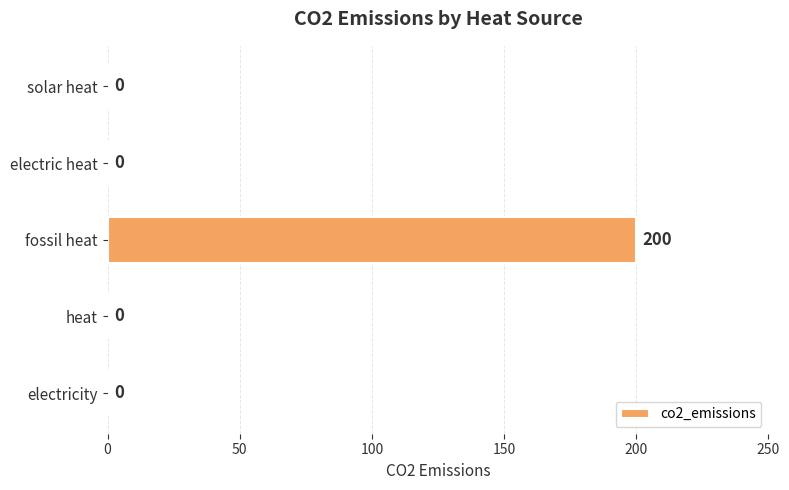

What is the change in value from fossil heat to heat?

-200